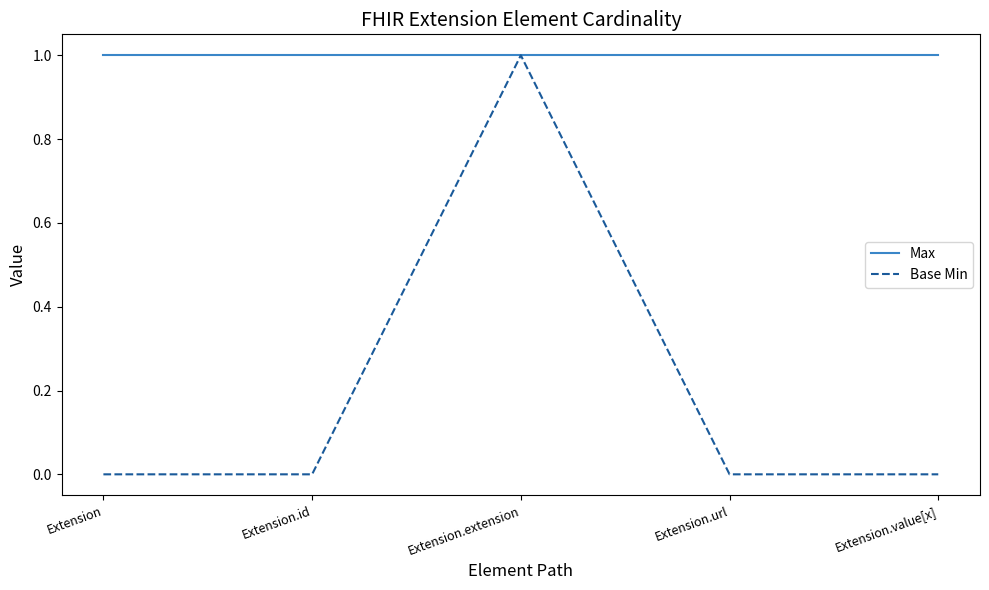

Which series has the largest total across all categories?

Max